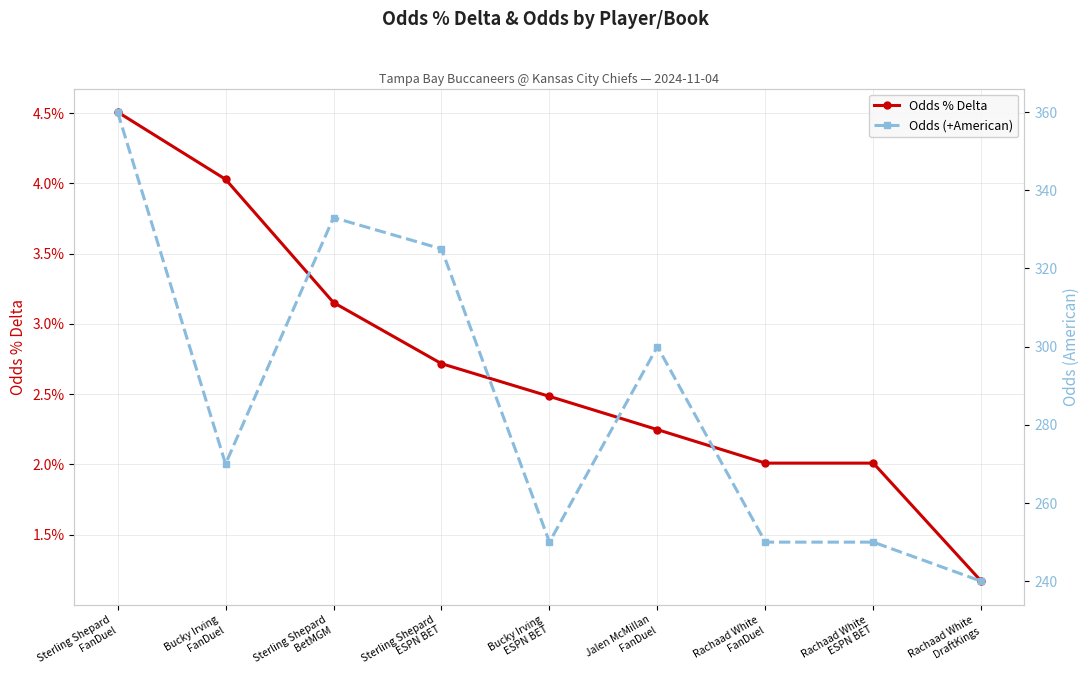

True or false: Odds (+American) and Odds % Delta intersect in this chart.

False